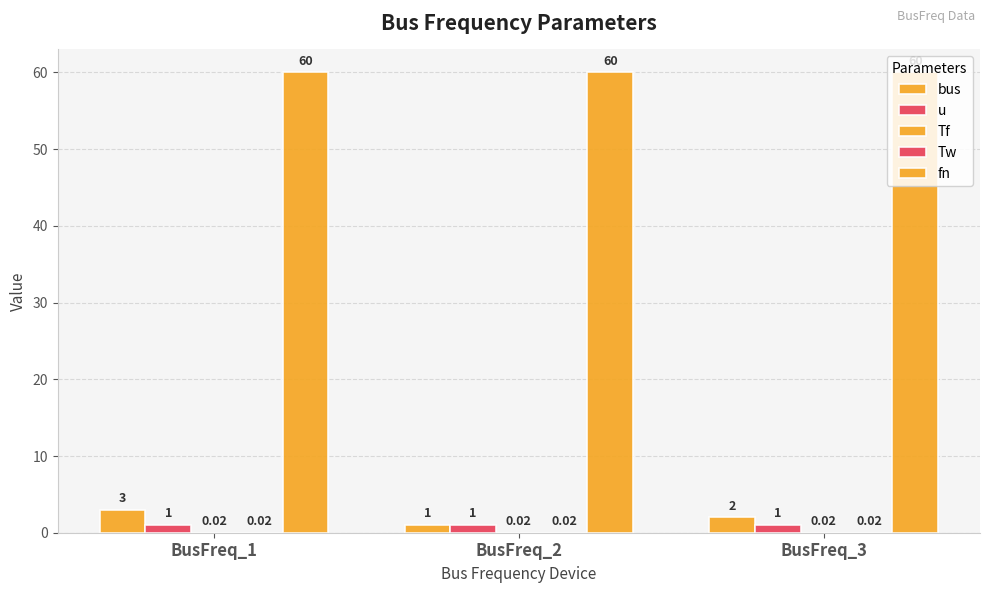

How many data points does each series have?

3